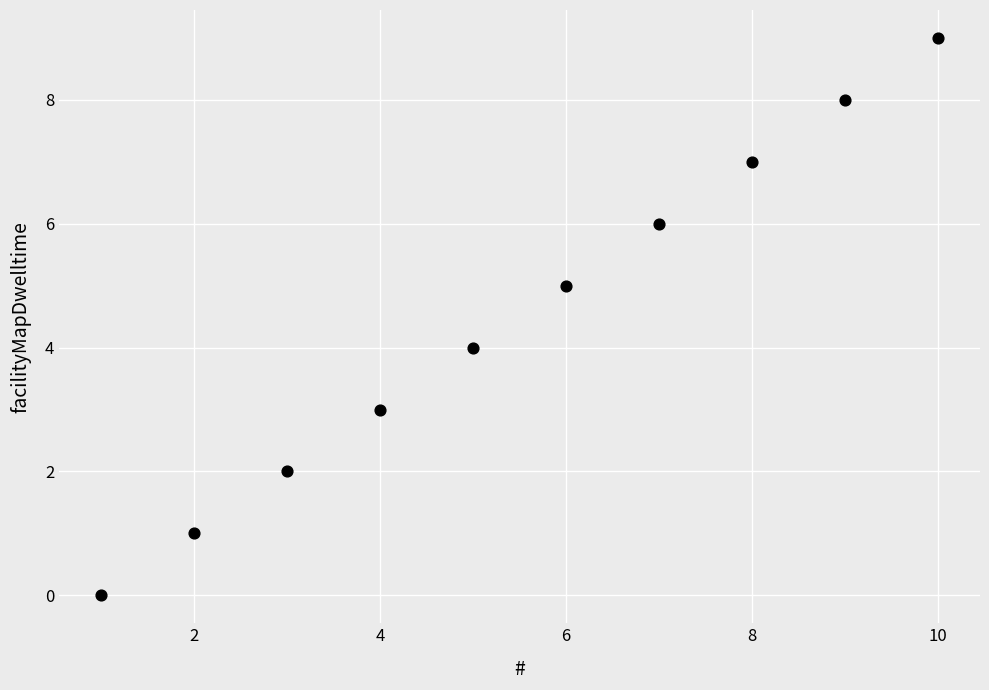

What is the range of Y values (max minus min)?

9